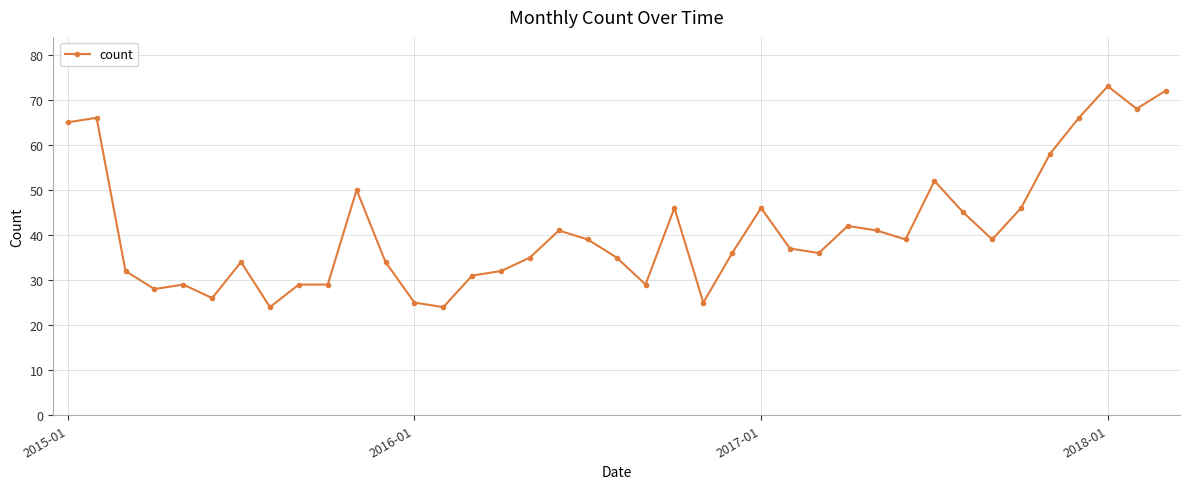

What is the difference between the maximum and minimum values?

49